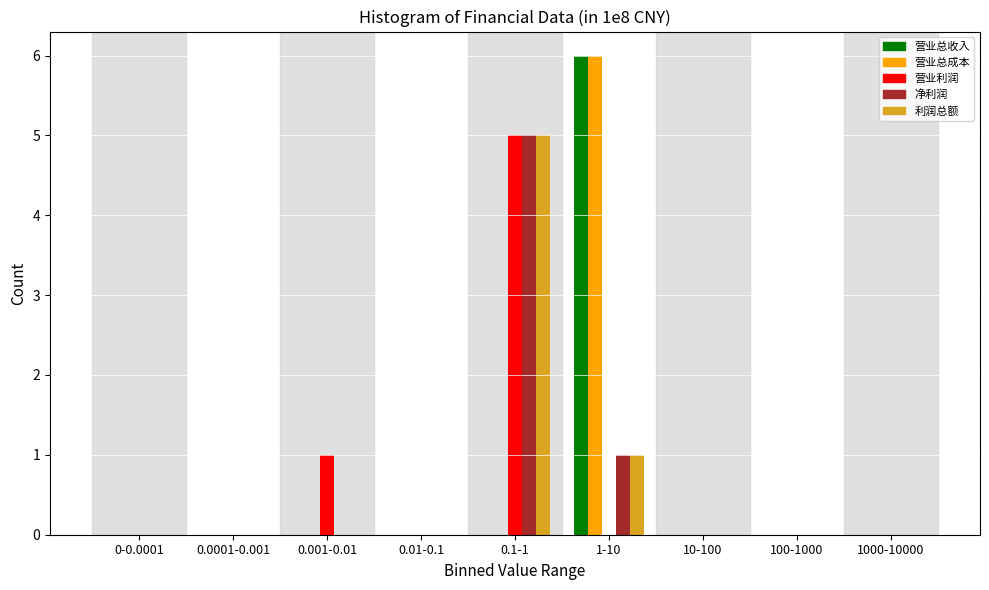

What is the sum of all 营业总成本 values?

6